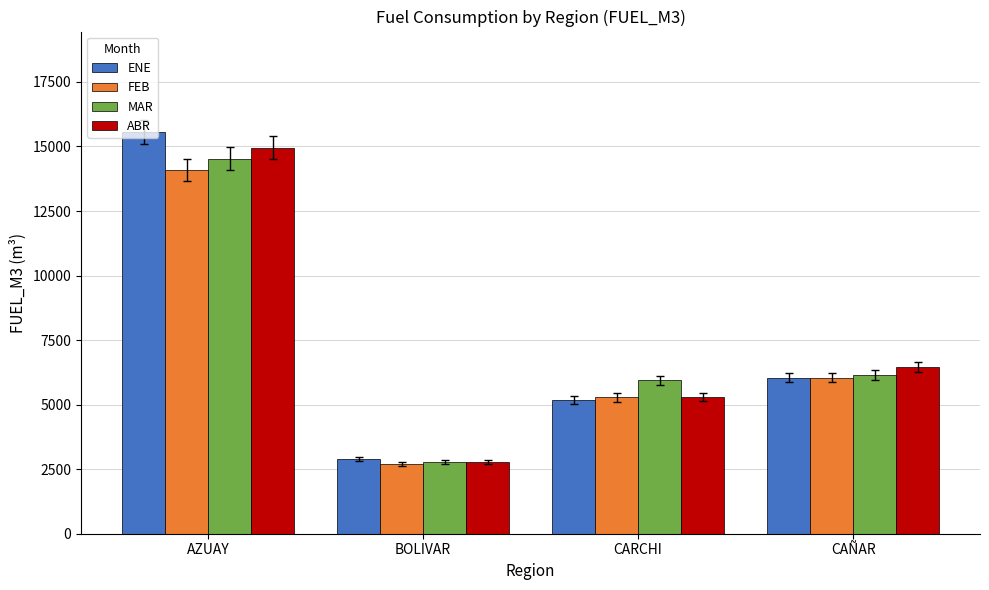

How many series are shown in this chart?

4